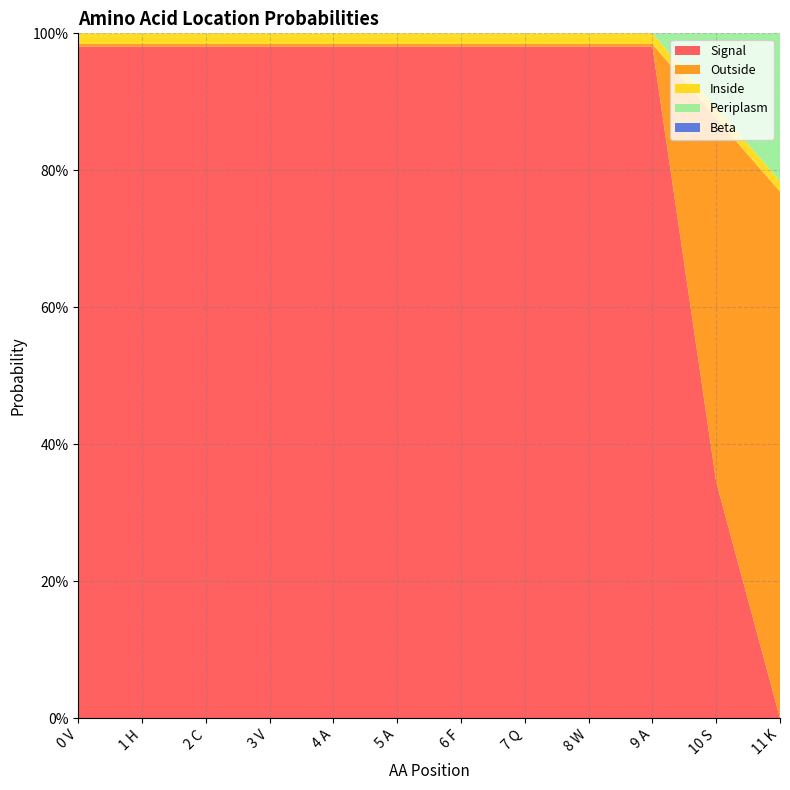

Reading left to right, list all the values displayed in this chart.

Signal: 1.0	1.0	1.0	1.0	1.0	1.0	1.0	1.0	1.0	1.0	0.3	0.0
Outside: 0.0	0.0	0.0	0.0	0.0	0.0	0.0	0.0	0.0	0.0	0.5	0.8
Inside: 0.0	0.0	0.0	0.0	0.0	0.0	0.0	0.0	0.0	0.0	0.0	0.0
Periplasm: 0.0	0.0	0.0	0.0	0.0	0.0	0.0	0.0	0.0	0.0	0.1	0.2
Beta: 0.0	0.0	0.0	0.0	0.0	0.0	0.0	0.0	0.0	0.0	0.0	0.0